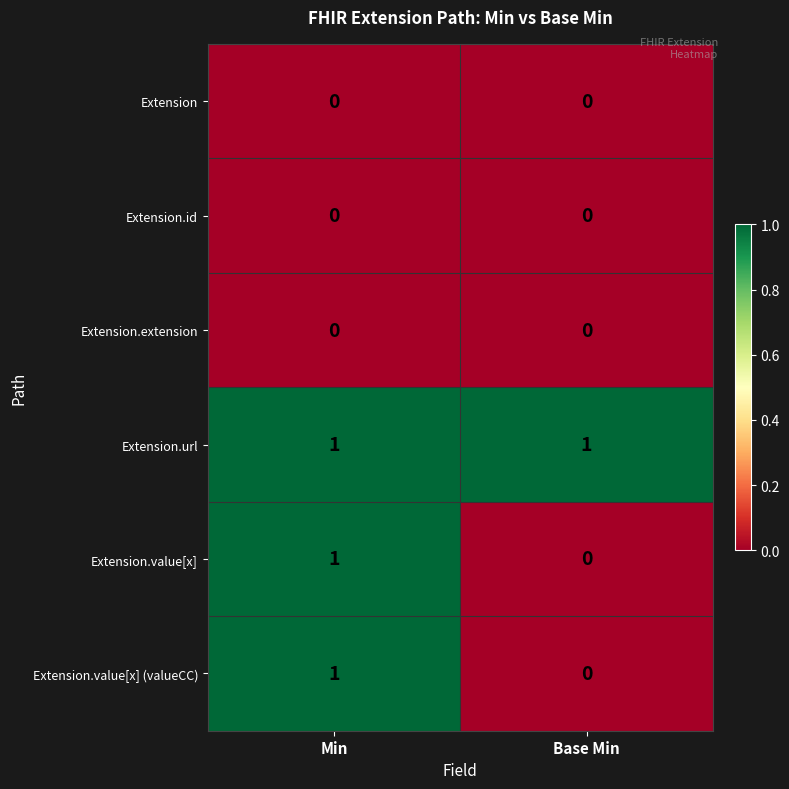

List the labels in order of Extension.value[x] (valueCC) value, smallest first.

Base Min, Min